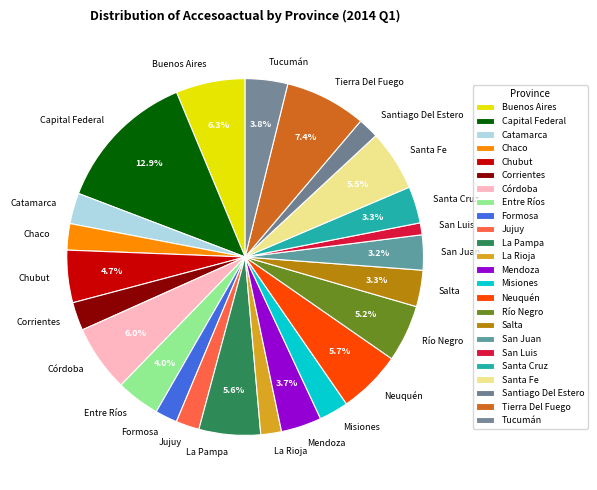

Which category has the biggest portion of the pie?

Capital Federal